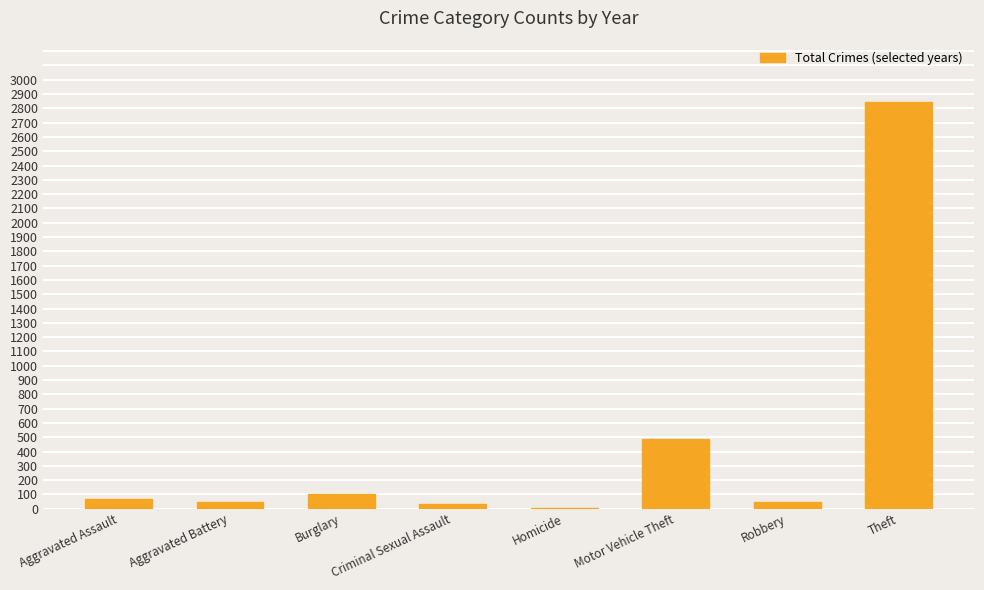

What is the maximum value shown in the chart?

2846